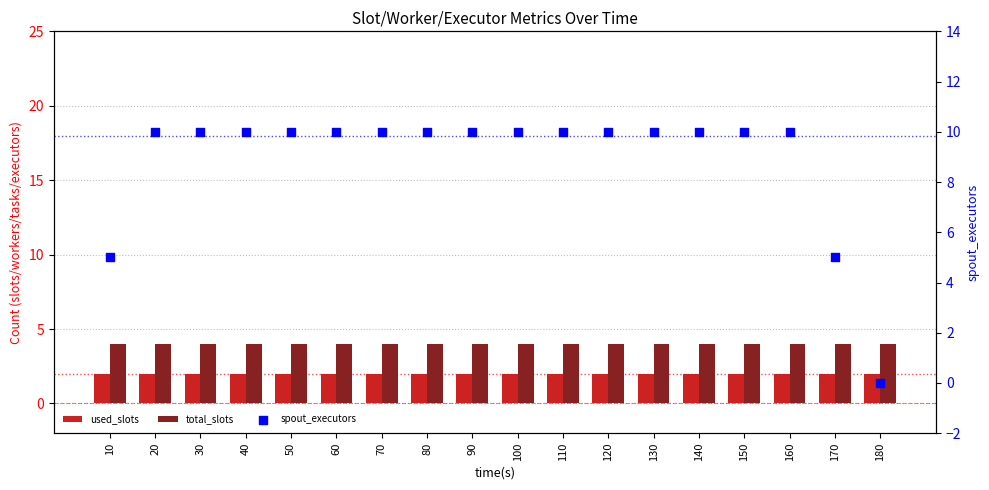

Which series reaches the maximum Y coordinate?

spout_executors